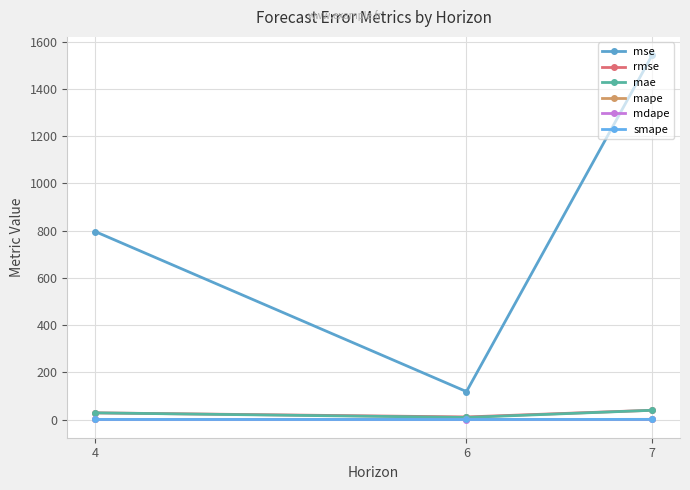

What are all the series names shown in the legend?

mse, rmse, mae, mape, mdape, smape